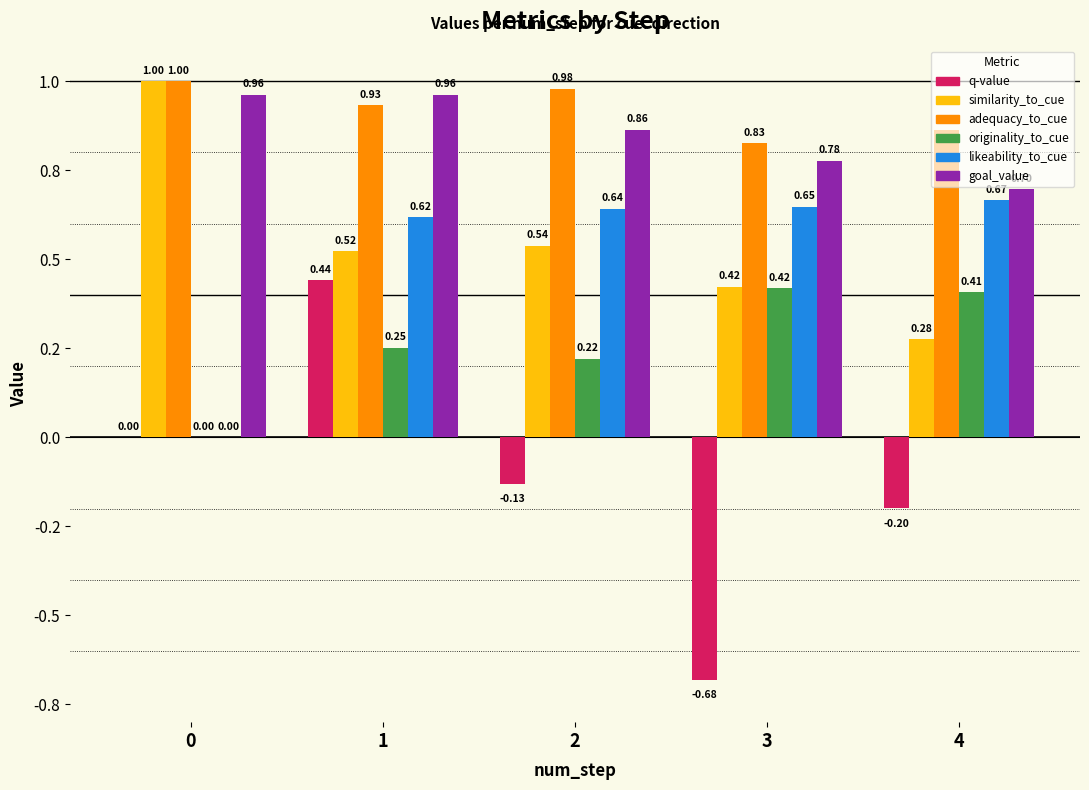

What are all the series names shown in the legend?

q-value, similarity_to_cue, adequacy_to_cue, originality_to_cue, likeability_to_cue, goal_value